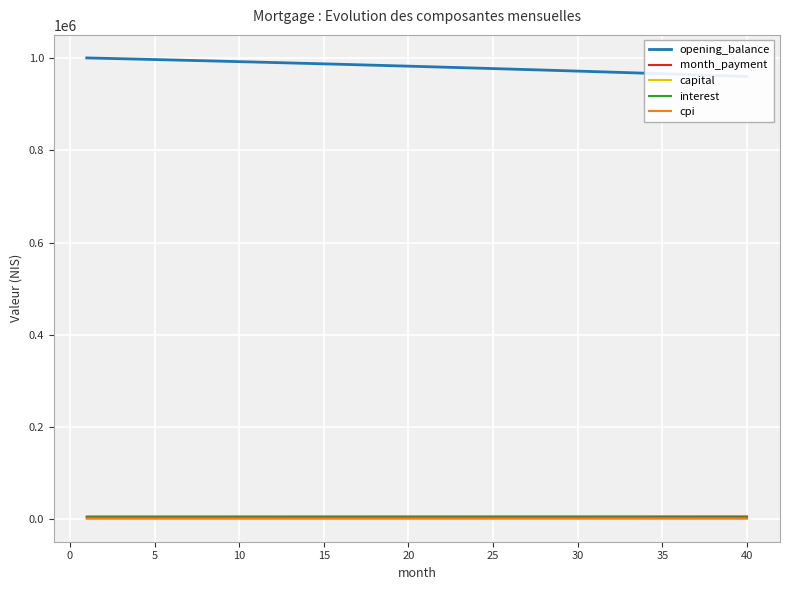

How many lines are shown in the chart?

5